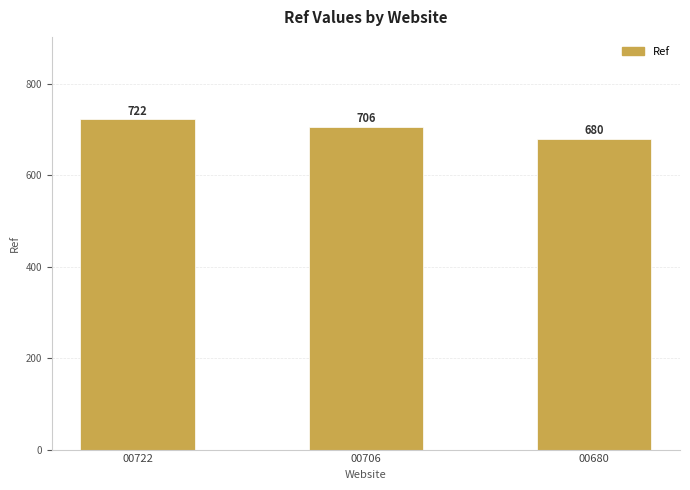

At which label is the value closest to 701?

00706